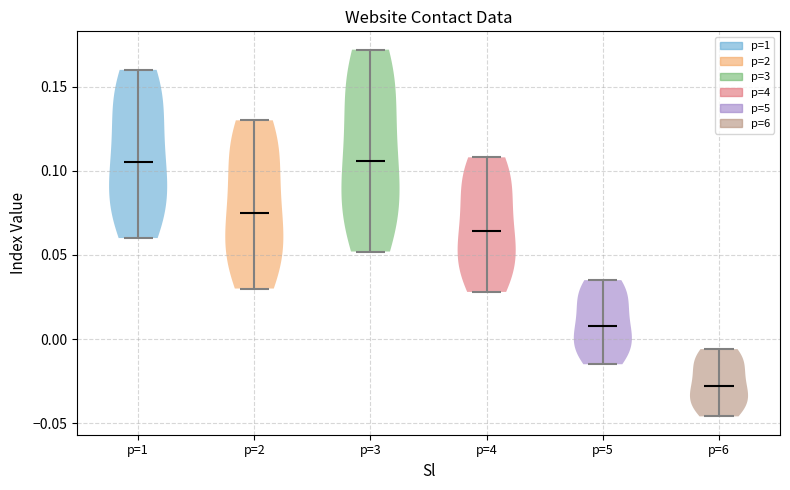

What is the highest point the violin for p=1 reaches on the y-axis? The values are not printed on the chart, so give them approximately, as read against the axis.

0.160